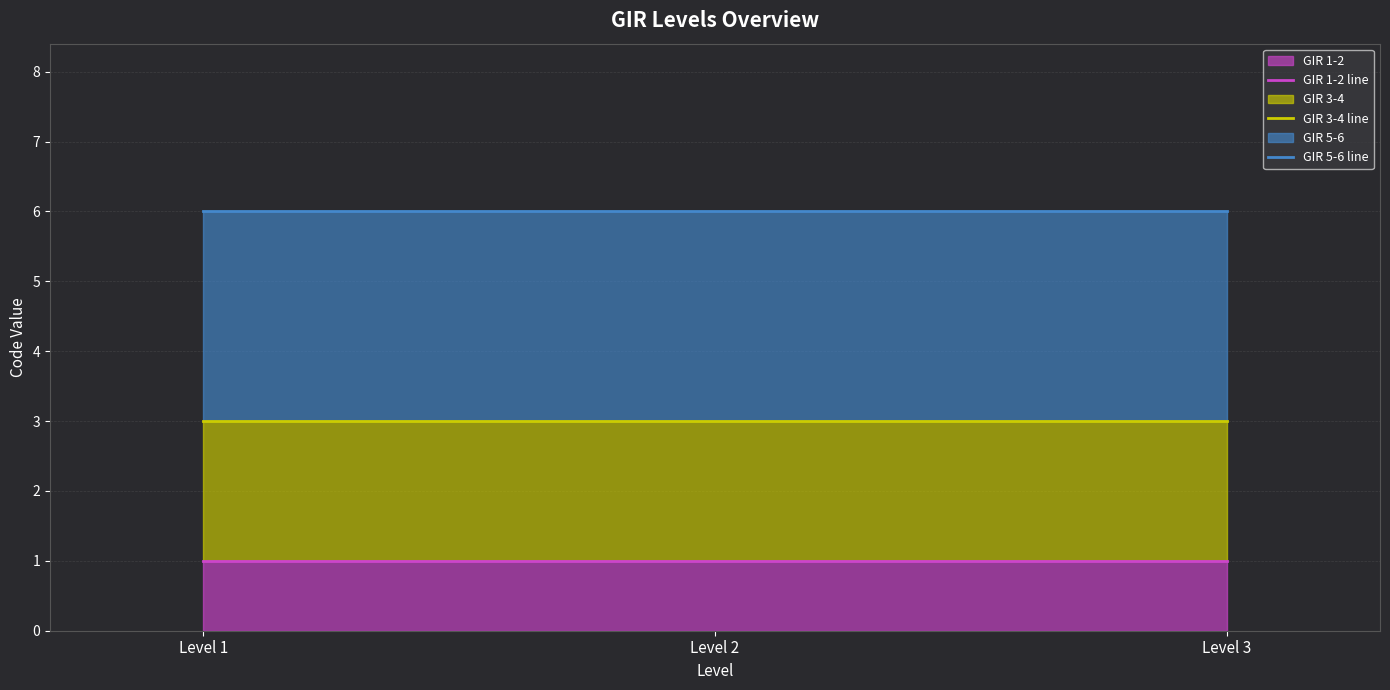

List the labels in order of GIR 1-2 line value, largest first.

Level 1, Level 2, Level 3